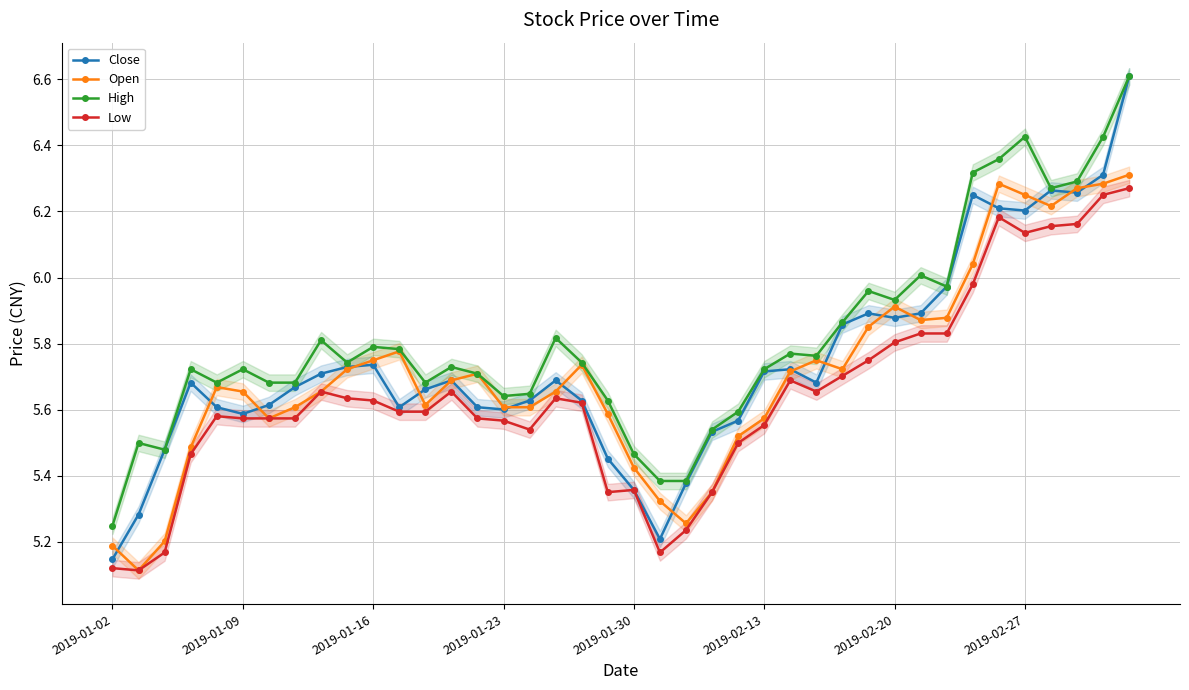

True or false: Low and High intersect in this chart.

False